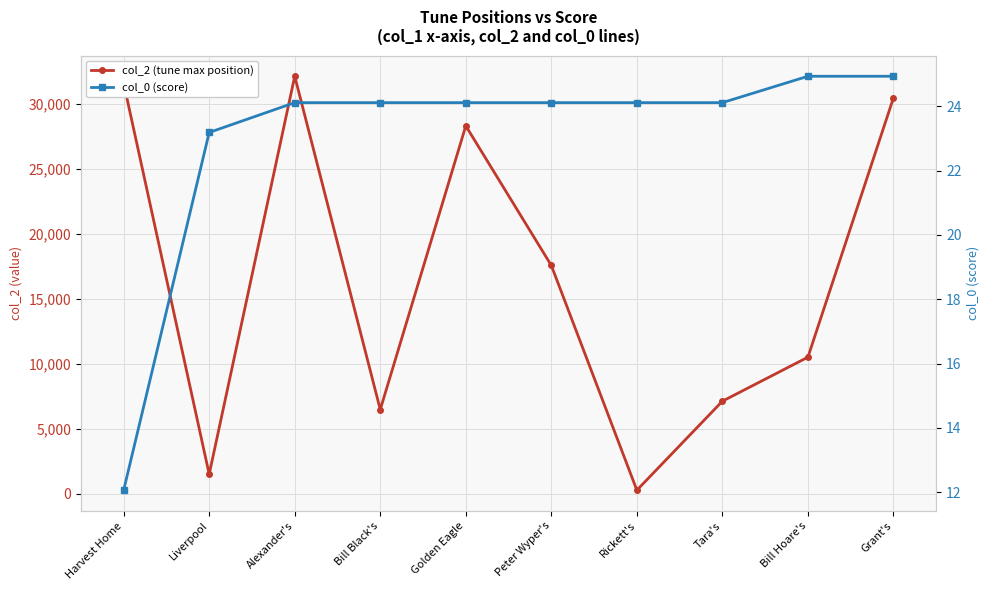

True or false: col_2 (tune max position) has more than 2 interior local peaks.

False